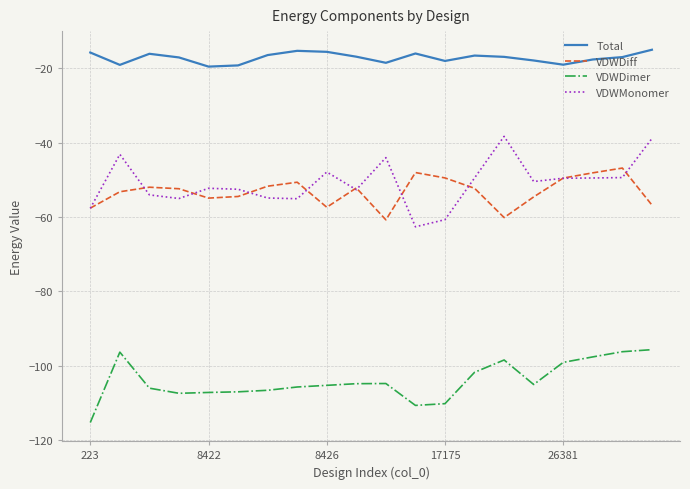

List the series in order of their peak value, lowest first.

VDWDimer, VDWDiff, VDWMonomer, Total